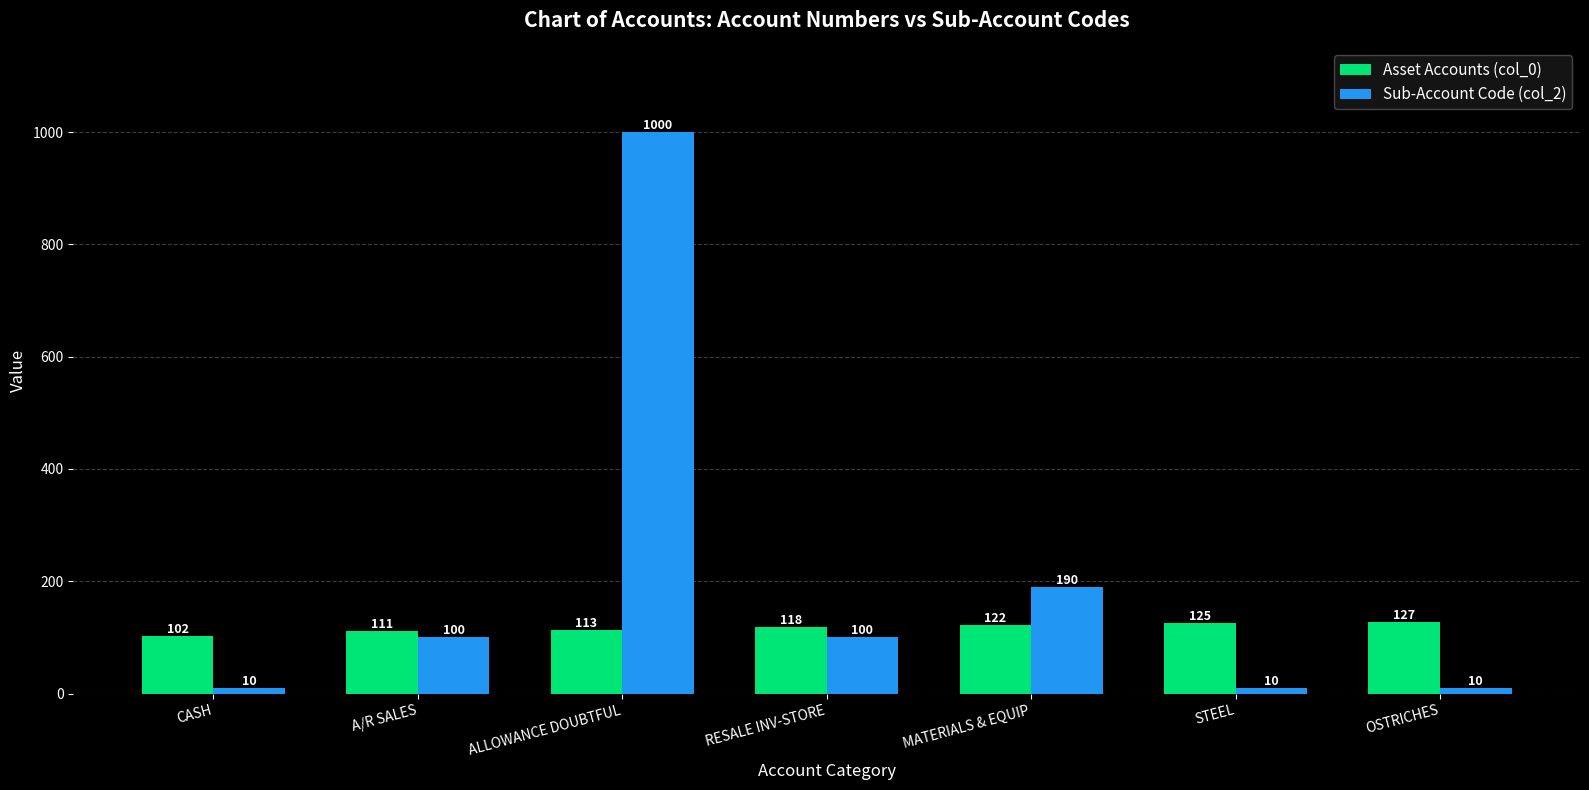

Rank the series by their maximum value, from lowest to highest.

Asset Accounts (col_0), Sub-Account Code (col_2)